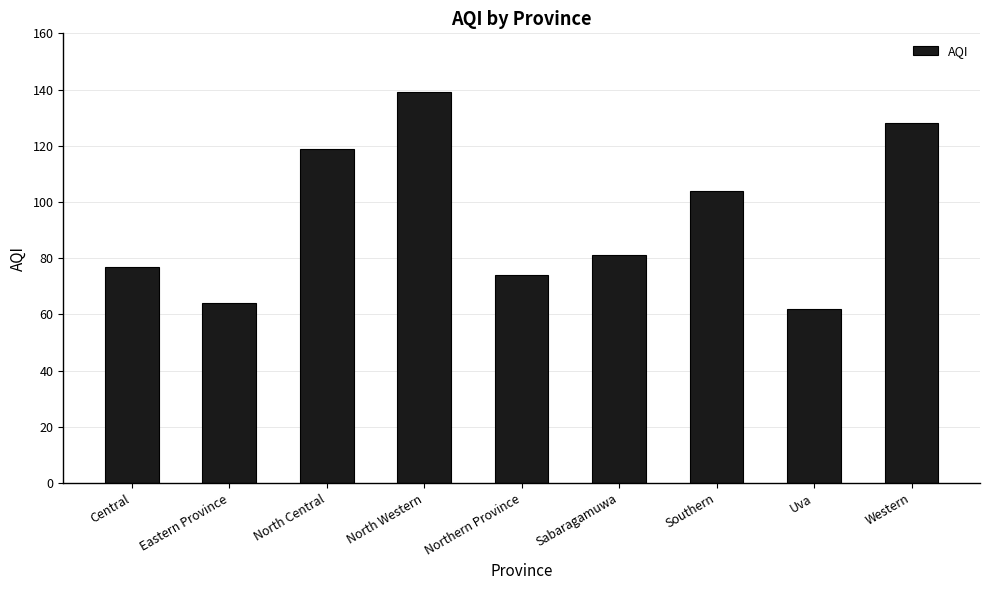

Reading right to left, extract all data points from this chart.

Western=128	Uva=62	Southern=104	Sabaragamuwa=81	Northern Province=74	North Western=139	North Central=119	Eastern Province=64	Central=77